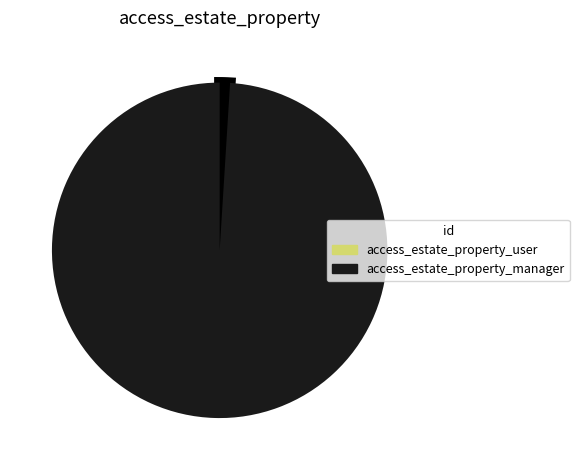

Do access_estate_property_user and access_estate_property_manager together represent more than half of the pie?

Yes